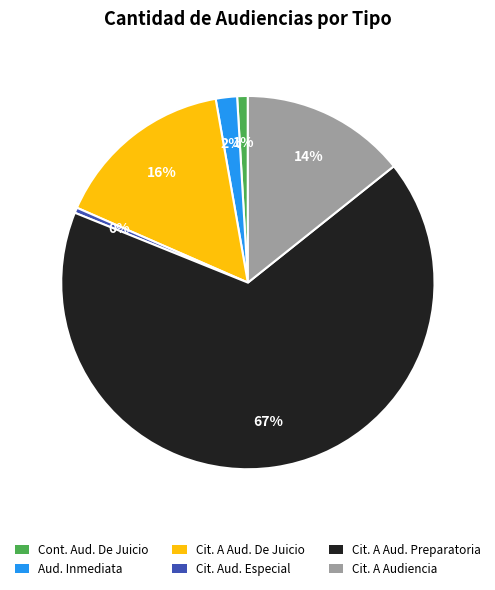

Count the number of slices in the pie.

6